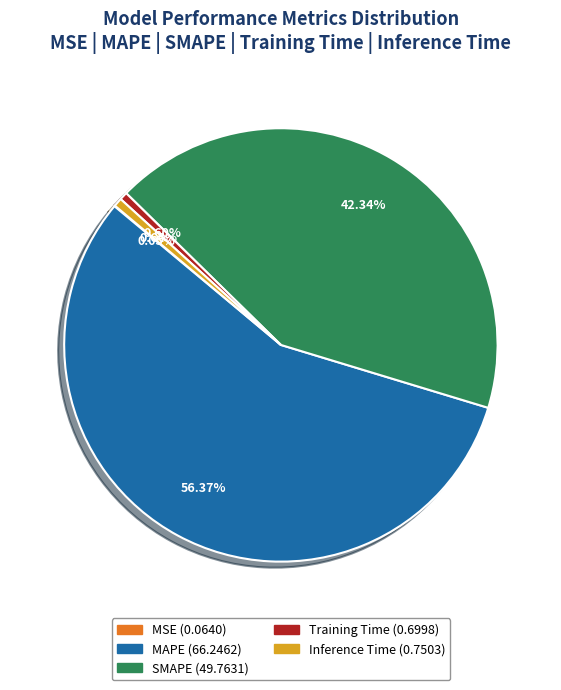

What portion of the pie excludes Inference Time?

99.4%